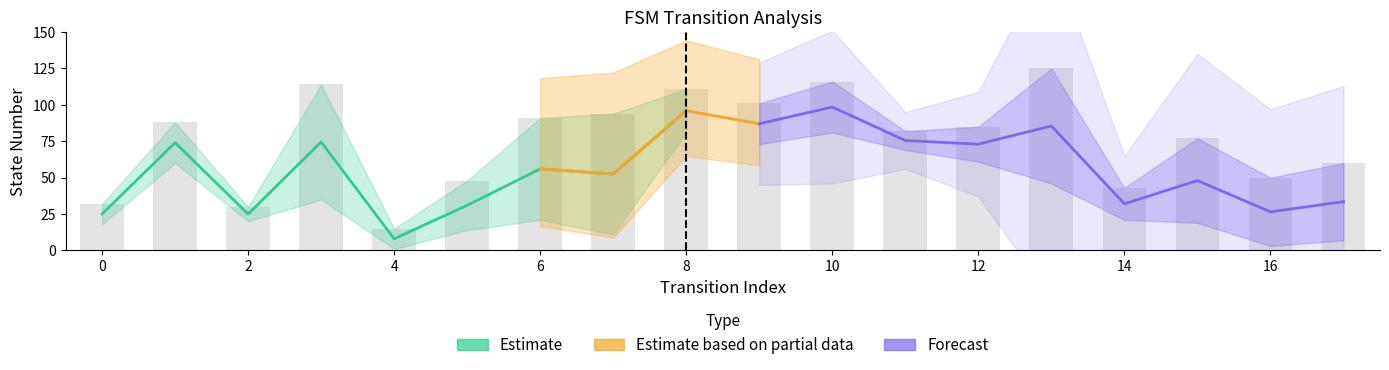

Are the bars horizontal?

No